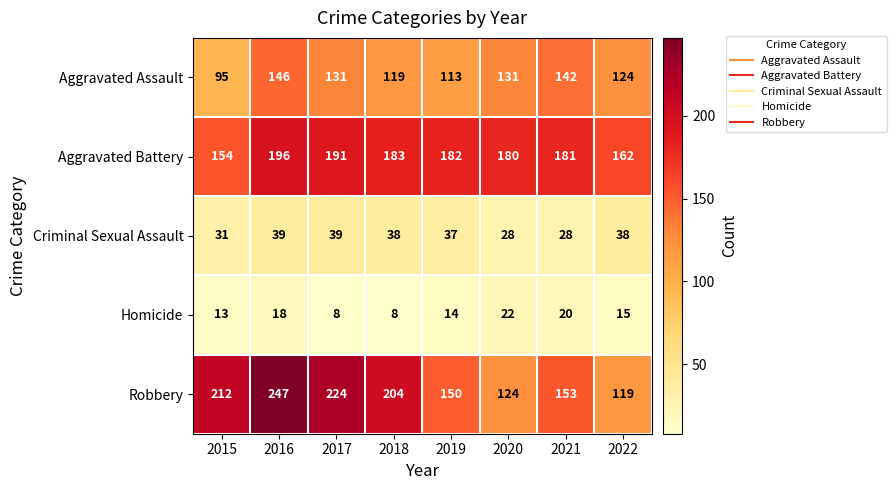

Count the number of categories in the chart.

8